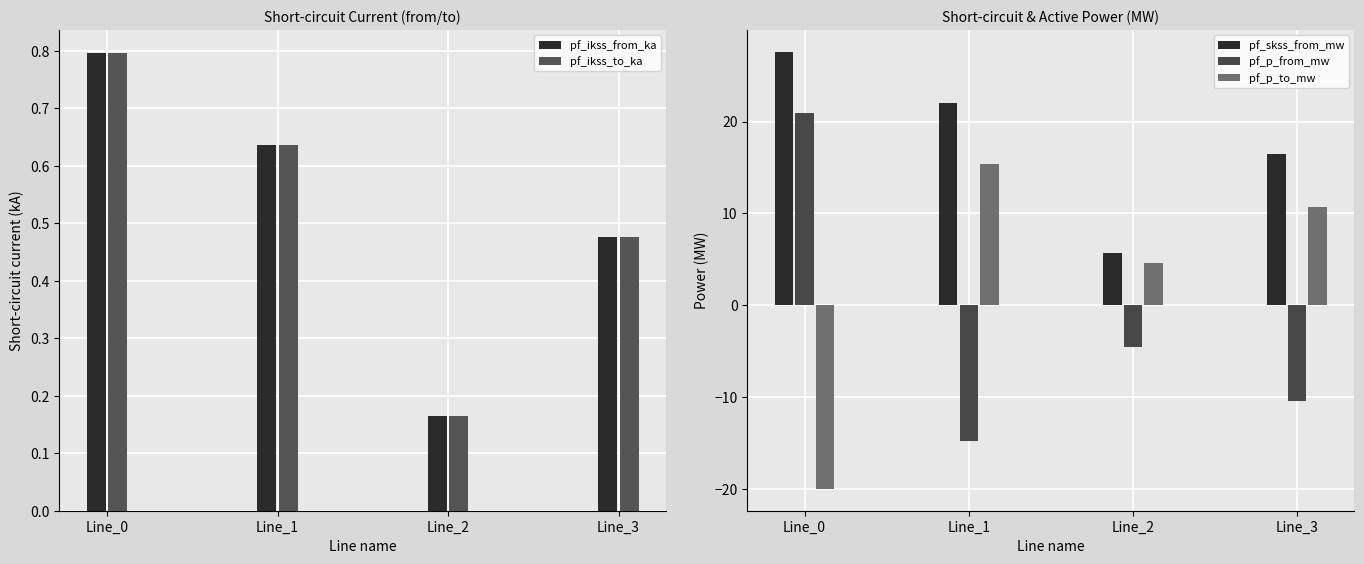

At how many categories does at least one series exceed 21?

2